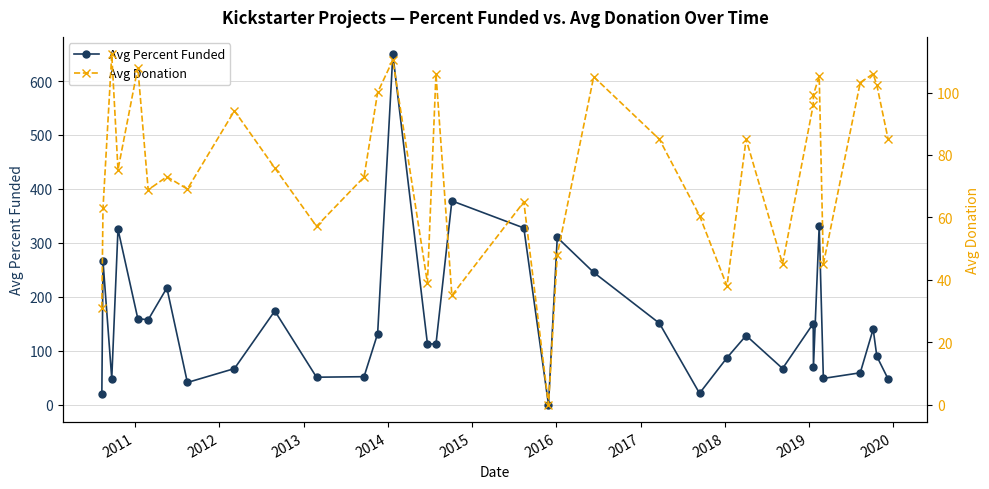

Which series ends up on top after the final intersection of Avg Donation and Avg Percent Funded?

Avg Donation